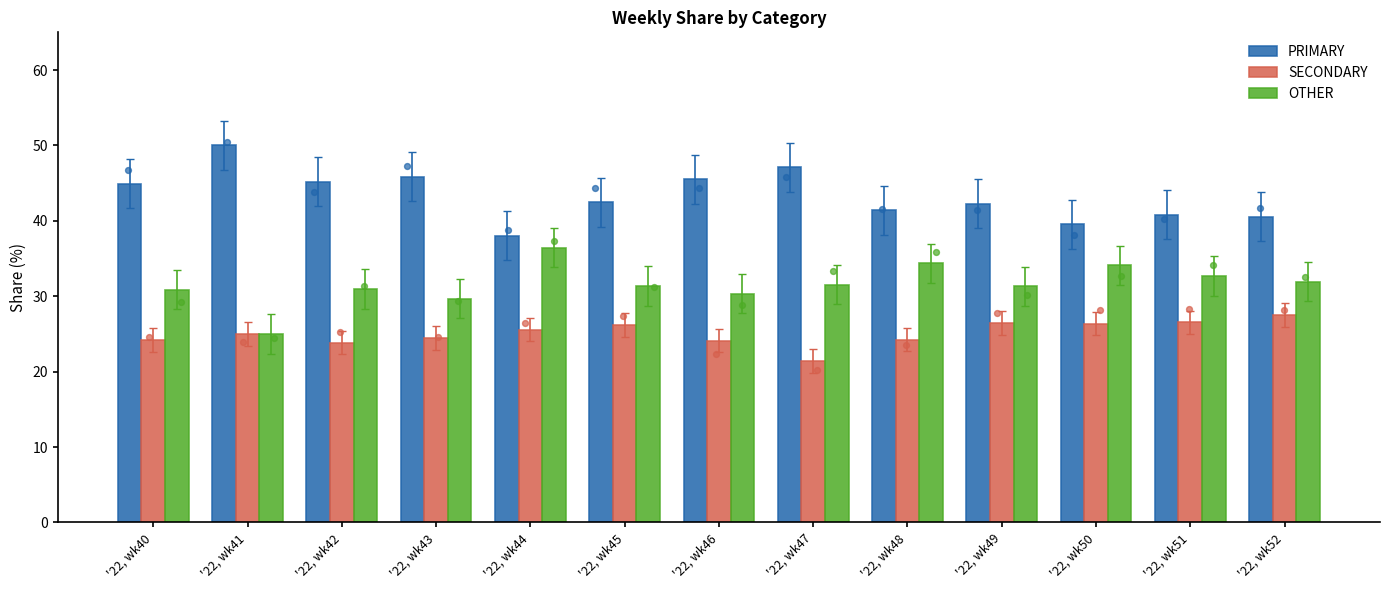

Which series reaches the maximum Y coordinate?

PRIMARY